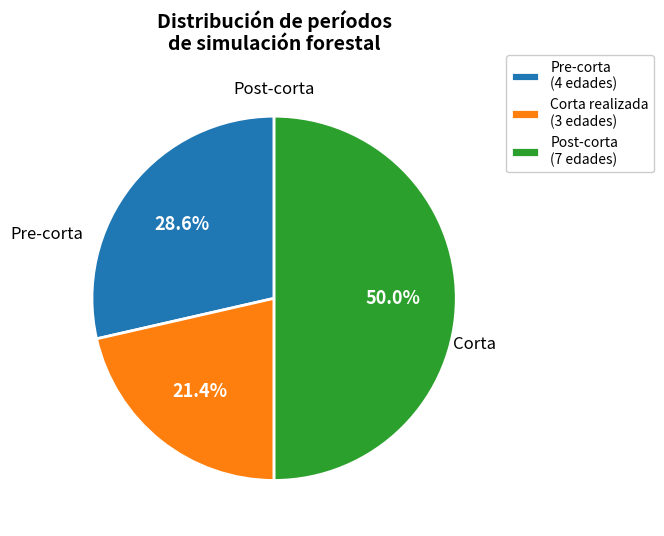

Does Pre-corta (4 edades) account for over 50% of the chart?

No